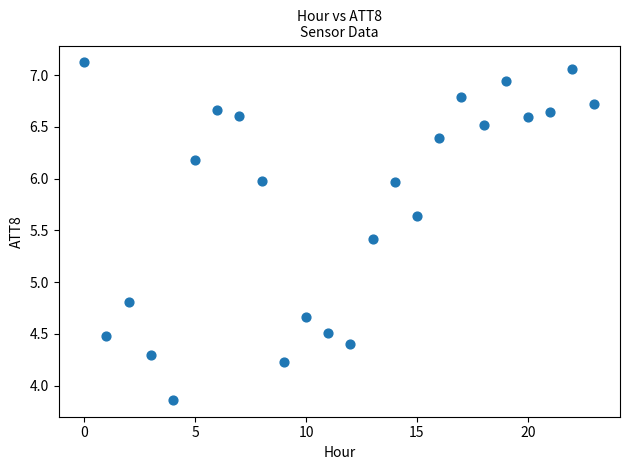

What Y value in the scatter plot is closest to 5?

4.8